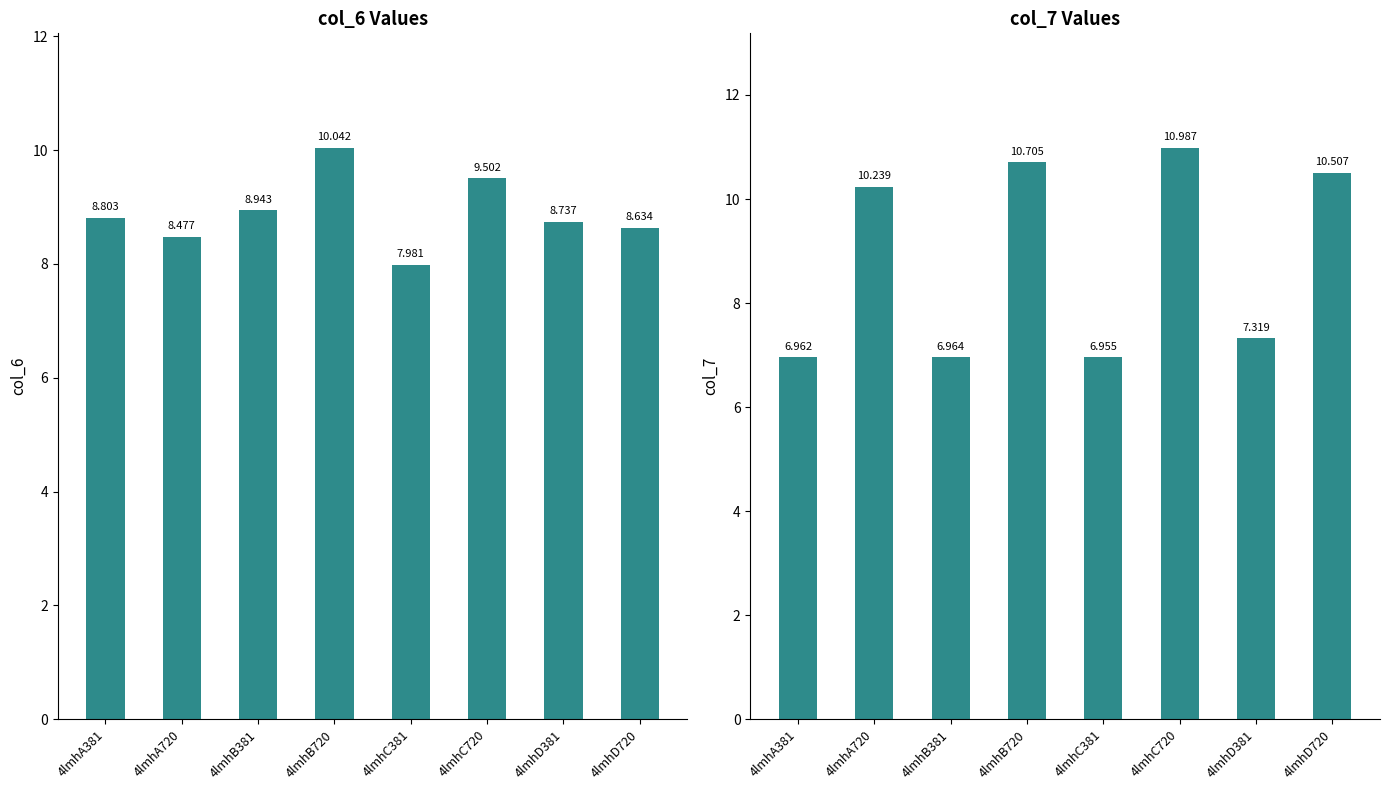

The value of col_6 at 4lmhB381 is 4.3. True or false?

False